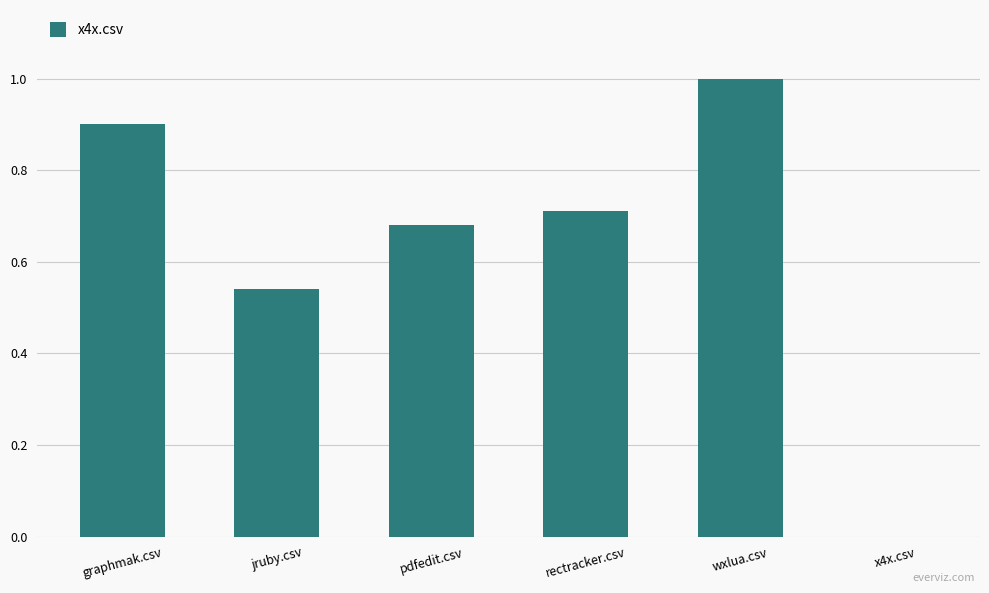

Which label corresponds to the largest value in the chart?

wxlua.csv